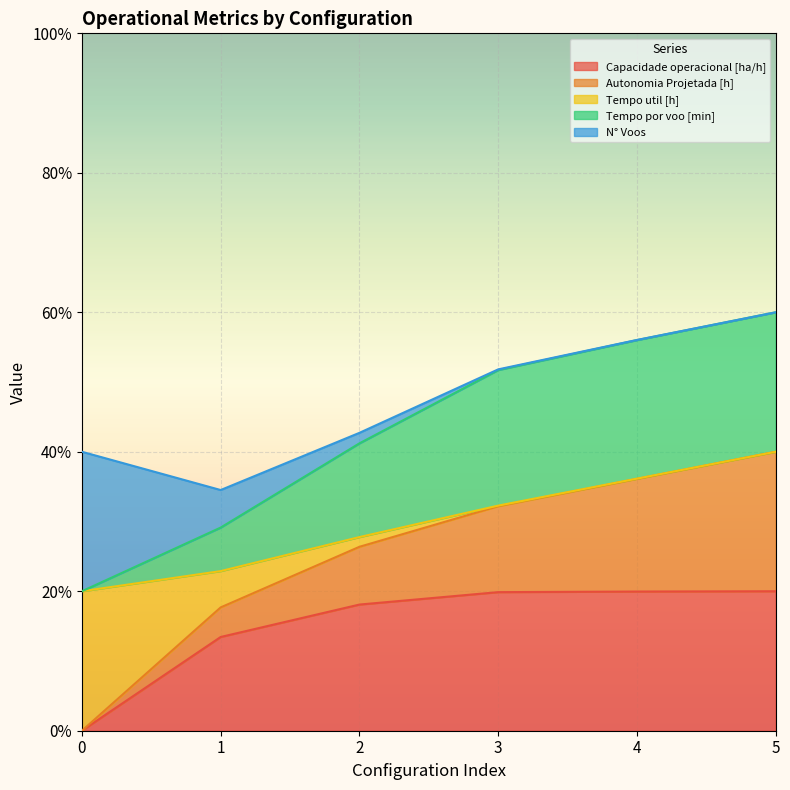

Does the chart display data point markers on the line(s)?

No